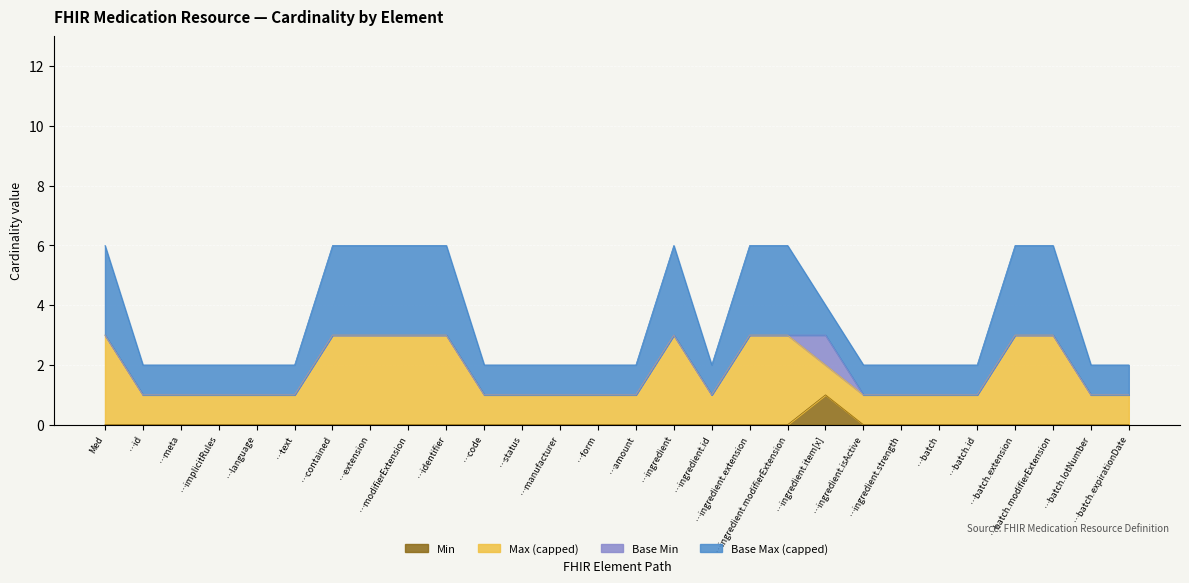

At how many categories does at least one series exceed 4?

10